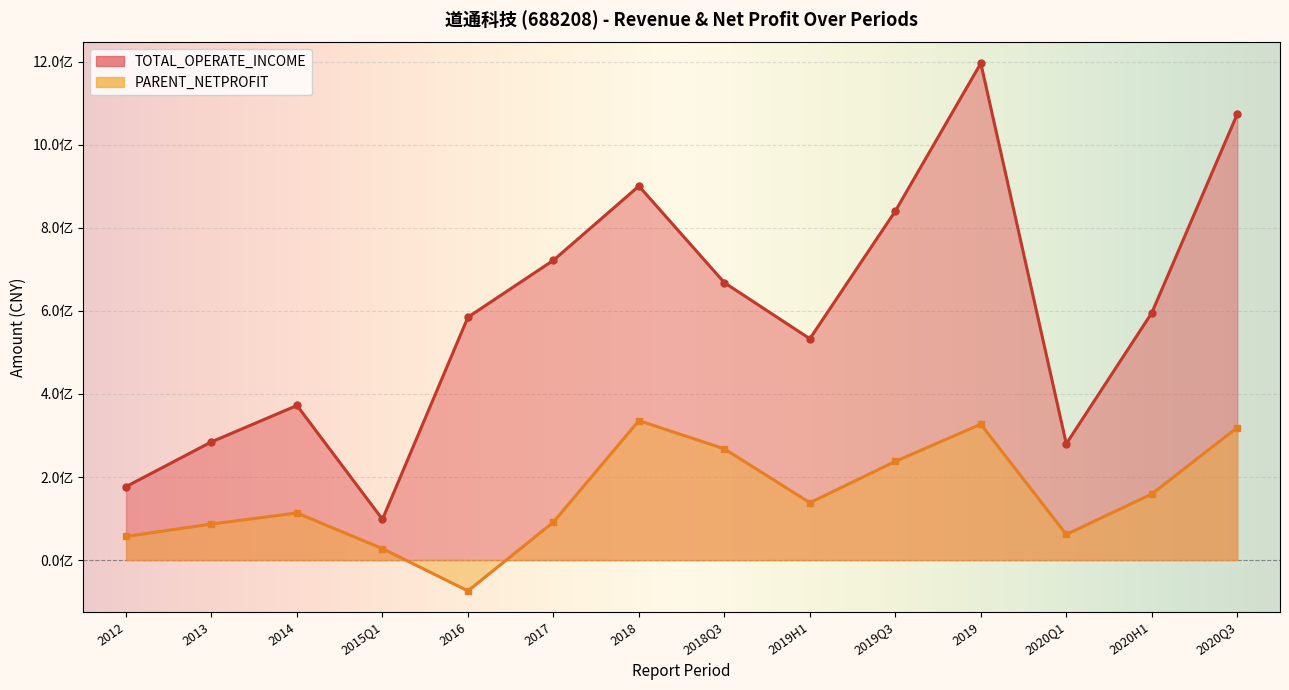

True or false: TOTAL_OPERATE_INCOME and PARENT_NETPROFIT intersect in this chart.

False